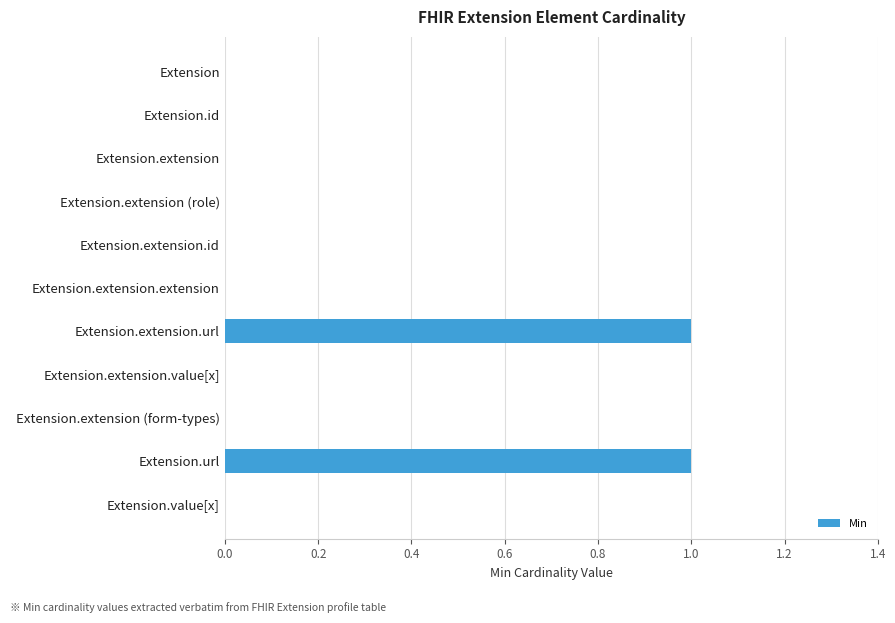

Reading top to bottom, transcribe all the data shown in this chart.

Extension=0	Extension.id=0	Extension.extension=0	Extension.extension (role)=0	Extension.extension.id=0	Extension.extension.extension=0	Extension.extension.url=1	Extension.extension.value[x]=0	Extension.extension (form-types)=0	Extension.url=1	Extension.value[x]=0